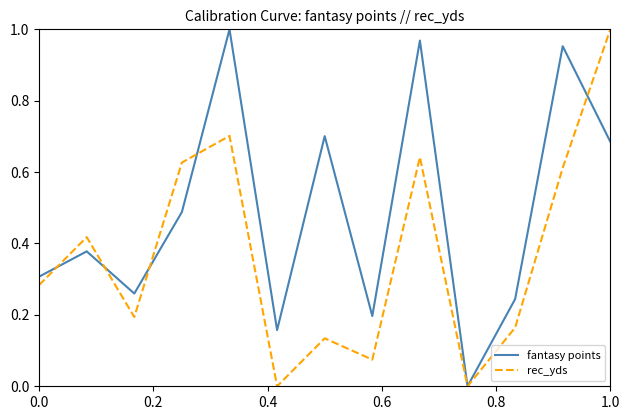

How many categories are shown in the chart?

13